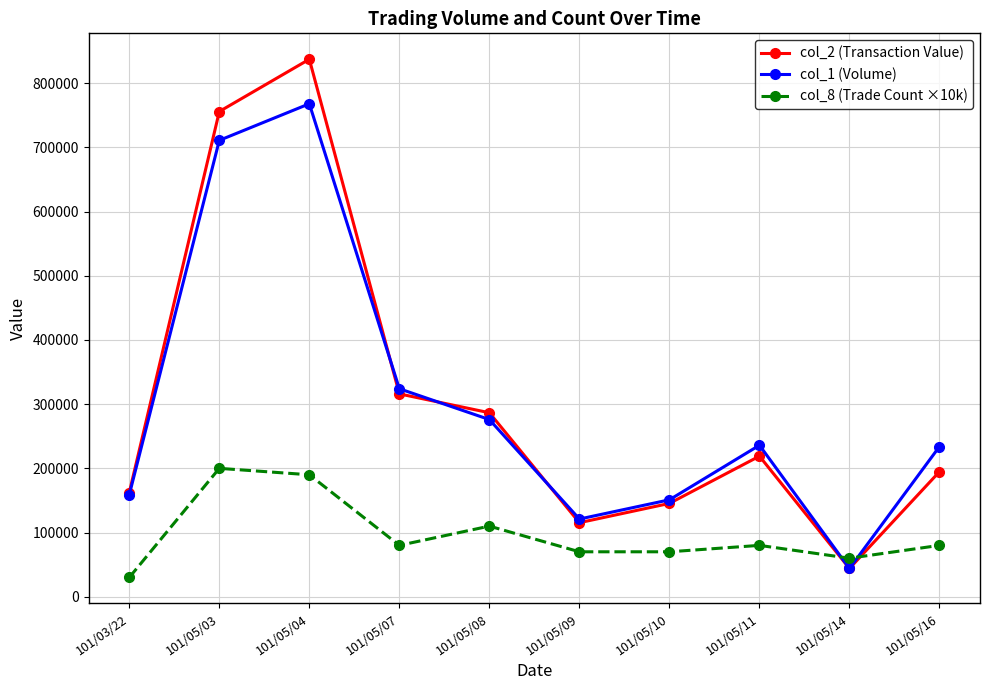

How many interior local peaks does the col_2 (Transaction Value) series have?

2